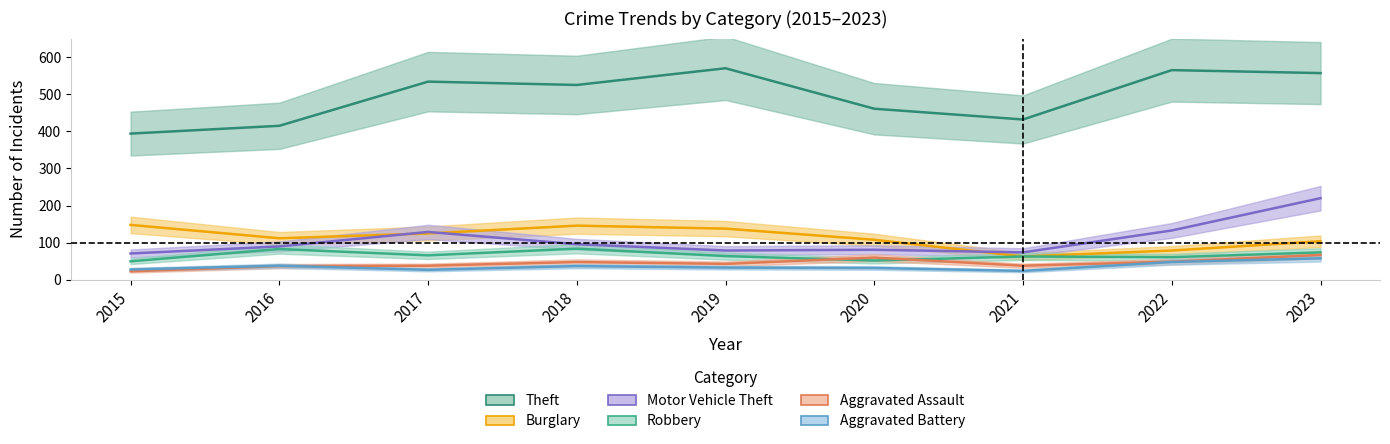

How many values in the Theft series are below 525?

4